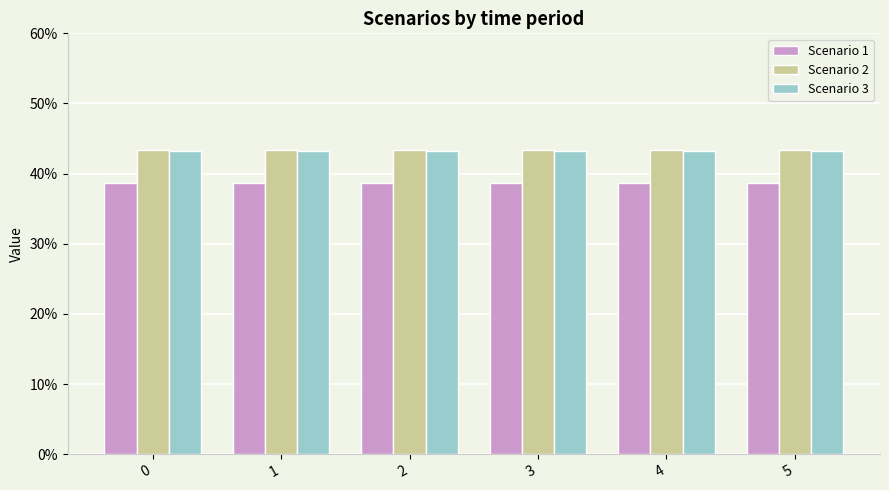

What is the spread (max minus min) of values at 5?

4.6